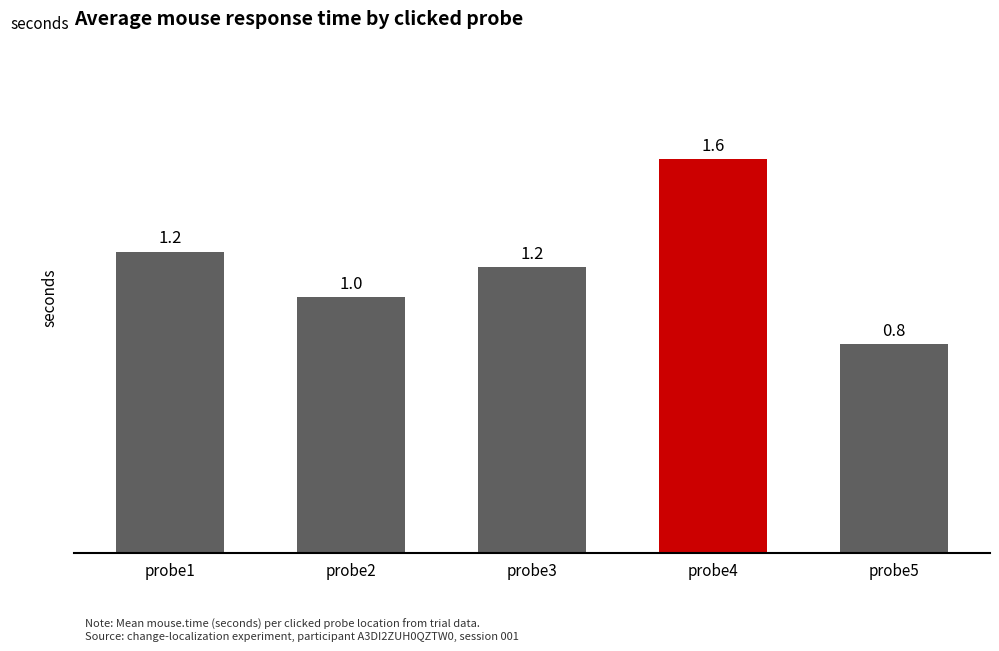

Reading left to right, what are all the values shown in this chart?

1.2	1.0	1.2	1.6	0.8